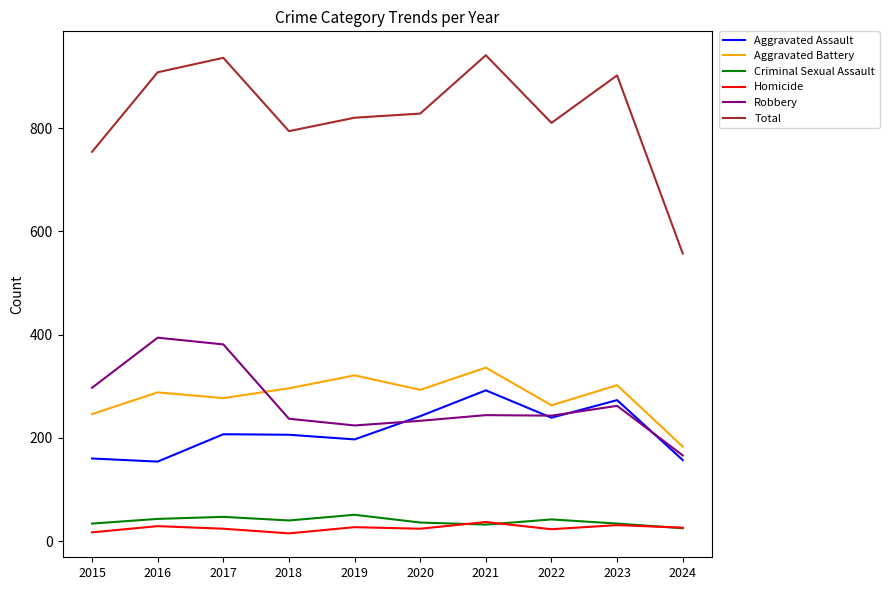

True or false: Robbery and Homicide intersect in this chart.

False